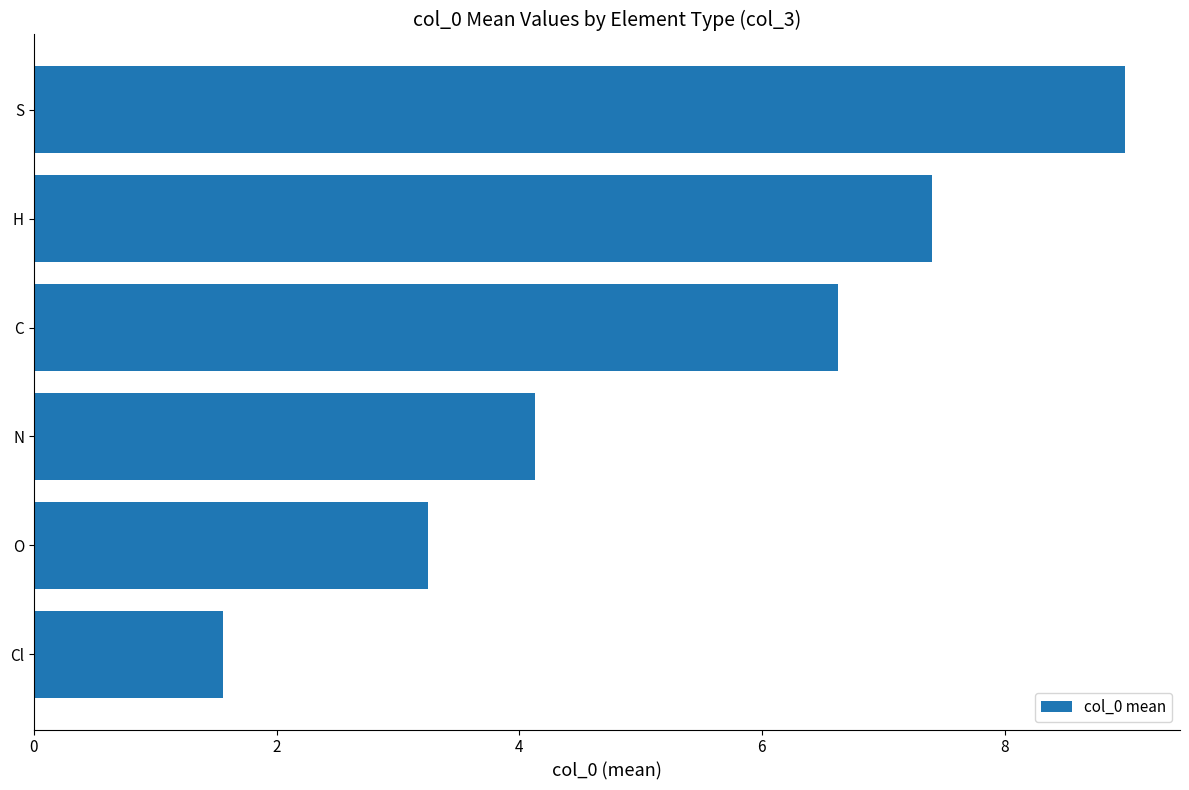

Rank the categories by value from lowest to highest.

Cl, O, N, C, H, S